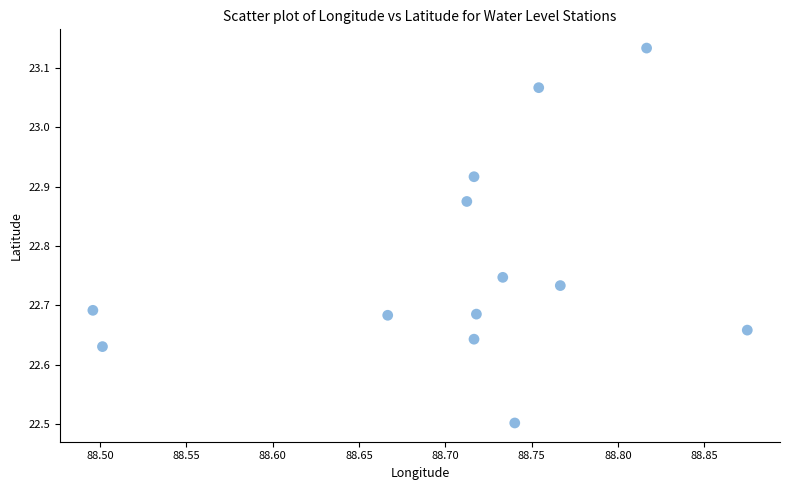

What is the range of Y values (max minus min)?

0.6